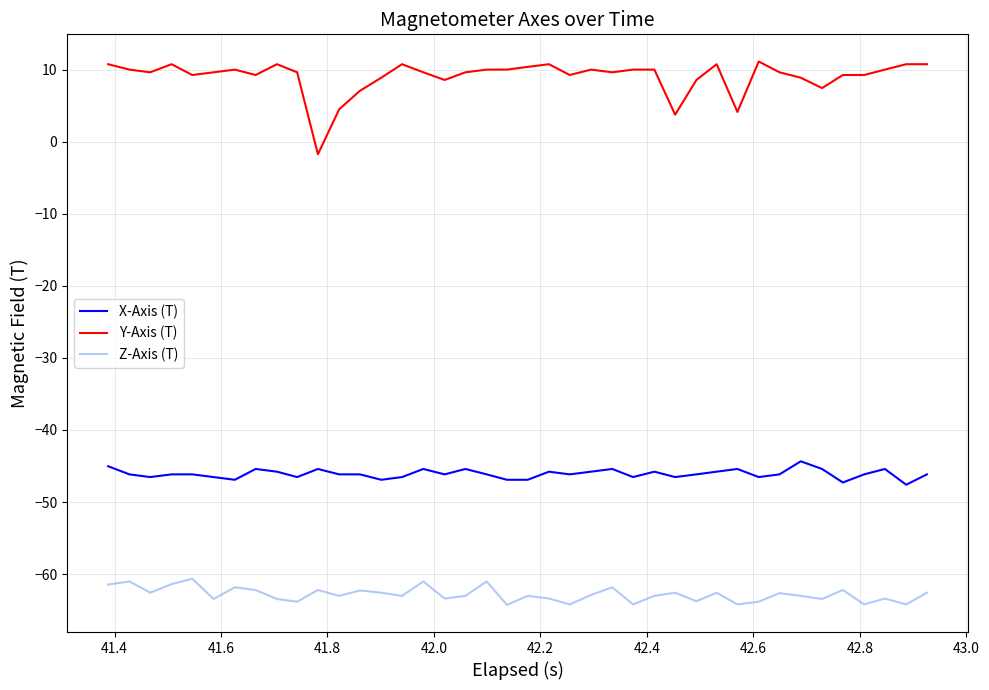

List the series in order of their overall mean, lowest first.

Z-Axis (T), X-Axis (T), Y-Axis (T)